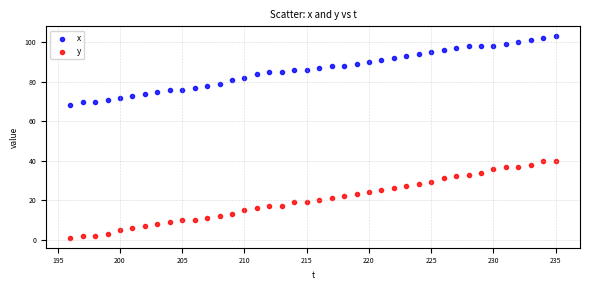

Which series contains the highest Y value?

x